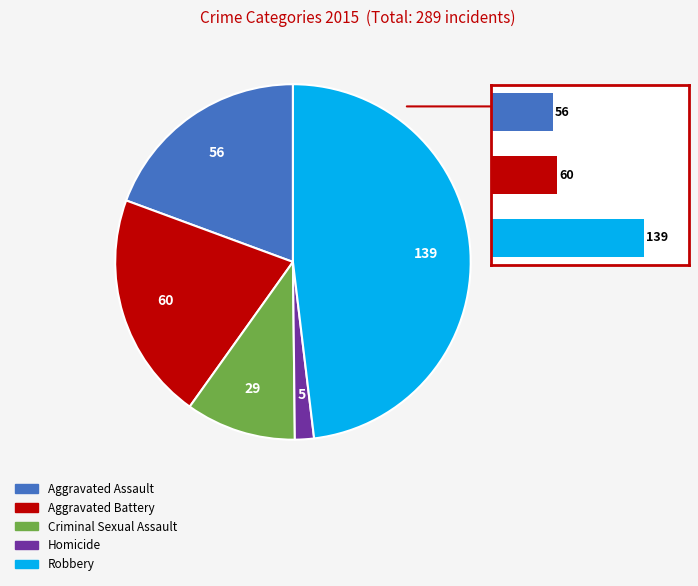

The Homicide slice represents 1% of the pie. True or false?

False